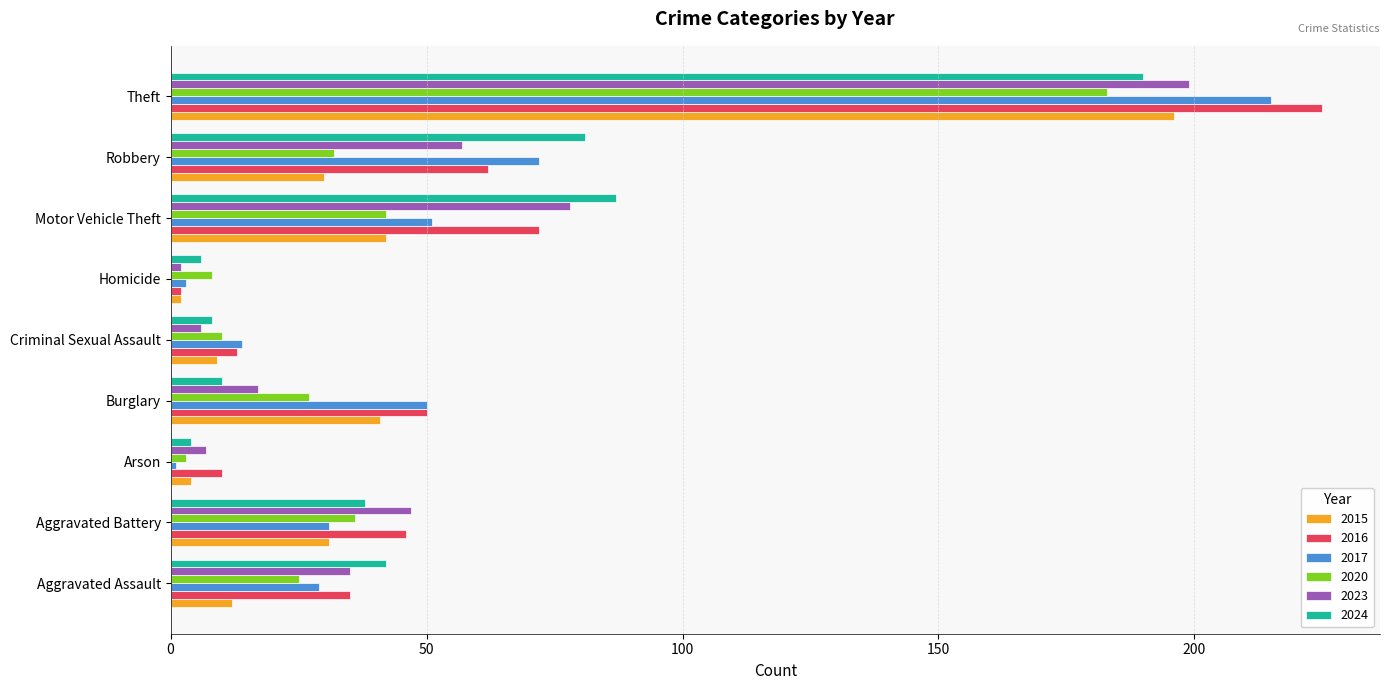

Is it true that 2017 equals 72 at Robbery?

True